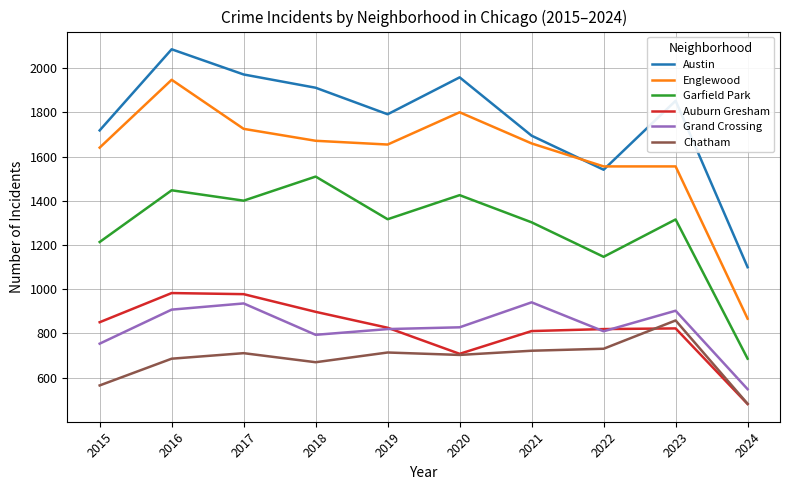

Which series has the largest range (max minus min)?

Englewood